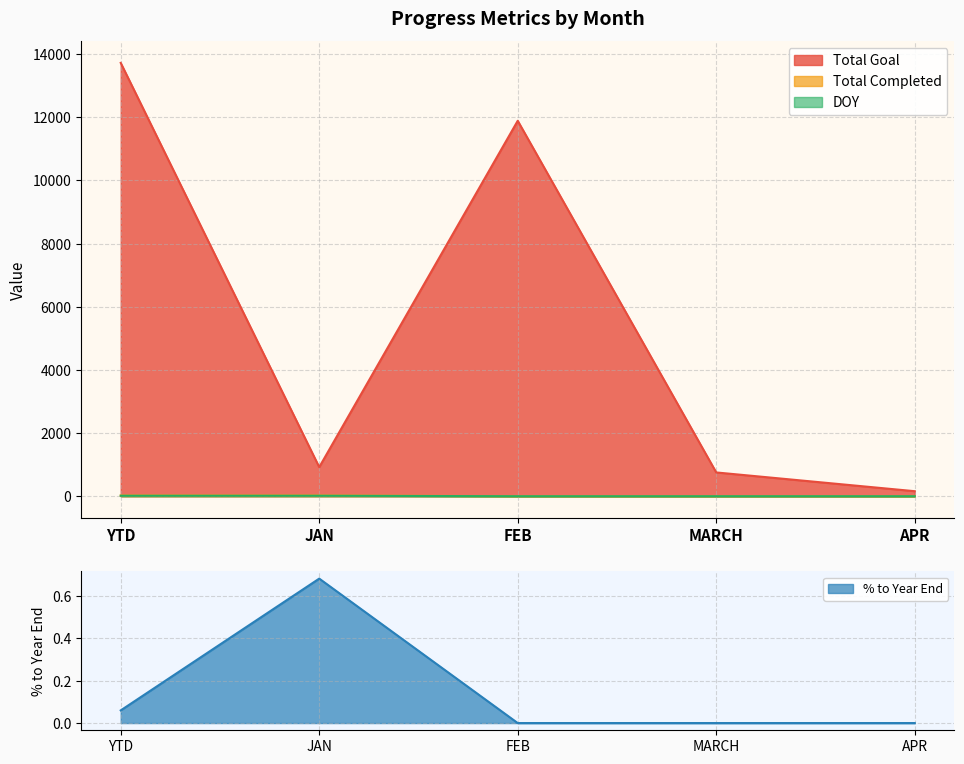

How many values in the Total Goal series exceed 921?

2